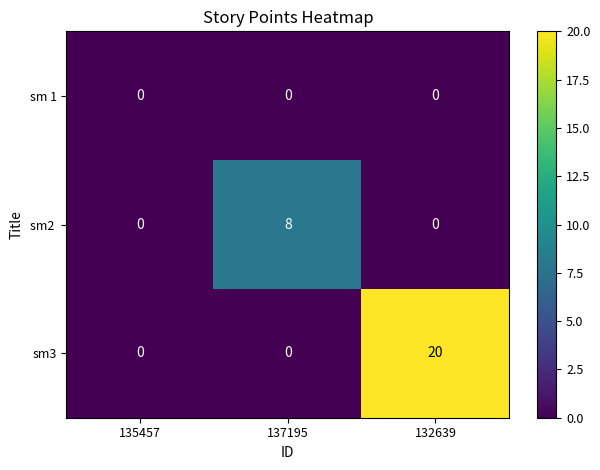

What is the total value across all series at 137195?

8